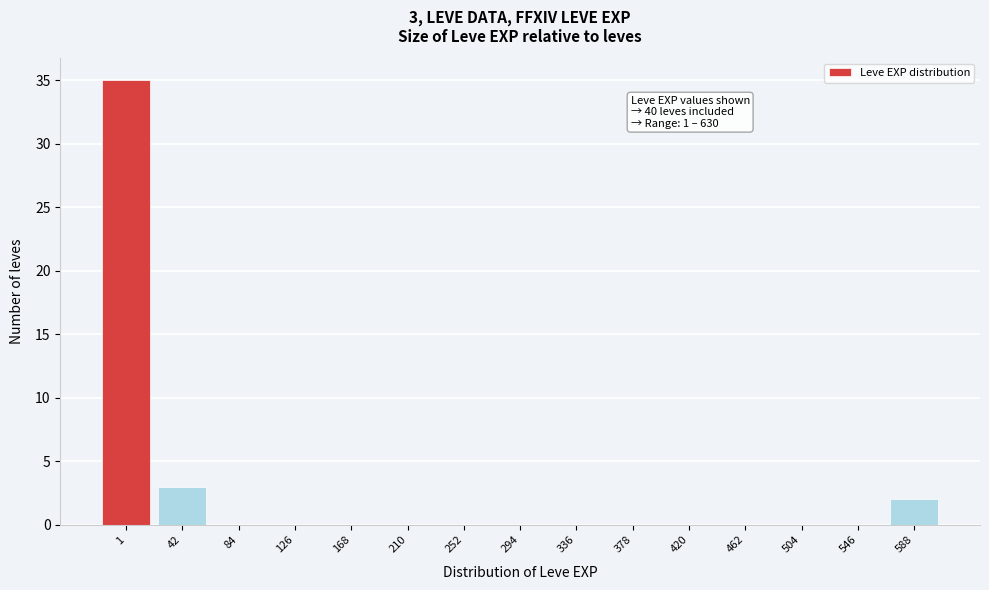

Reading right to left, list all the values displayed in this chart.

588=2	546=0	504=0	462=0	420=0	378=0	336=0	294=0	252=0	210=0	168=0	126=0	84=0	42=3	1=35